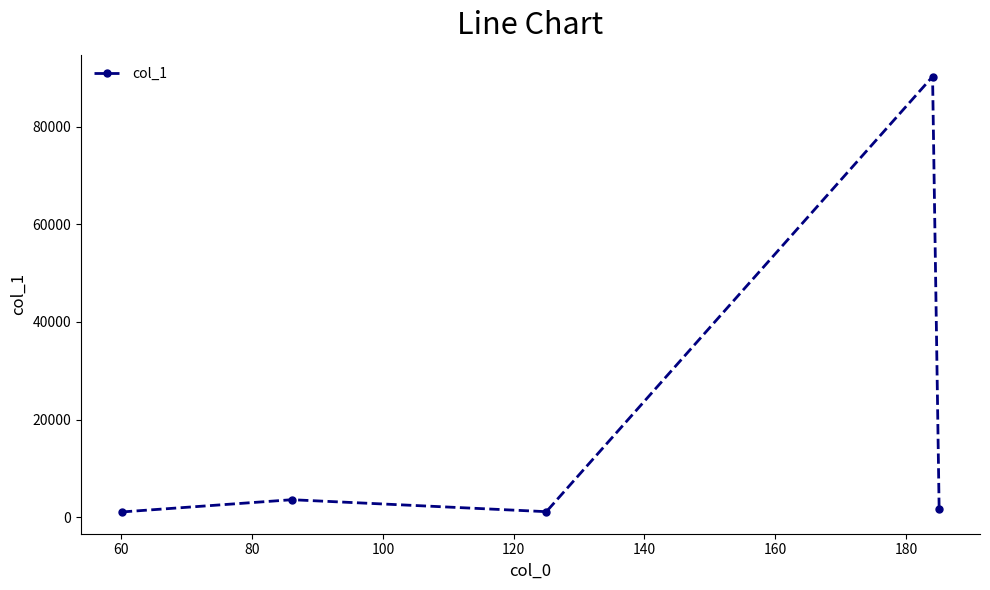

What is the greatest value displayed?

90246.3